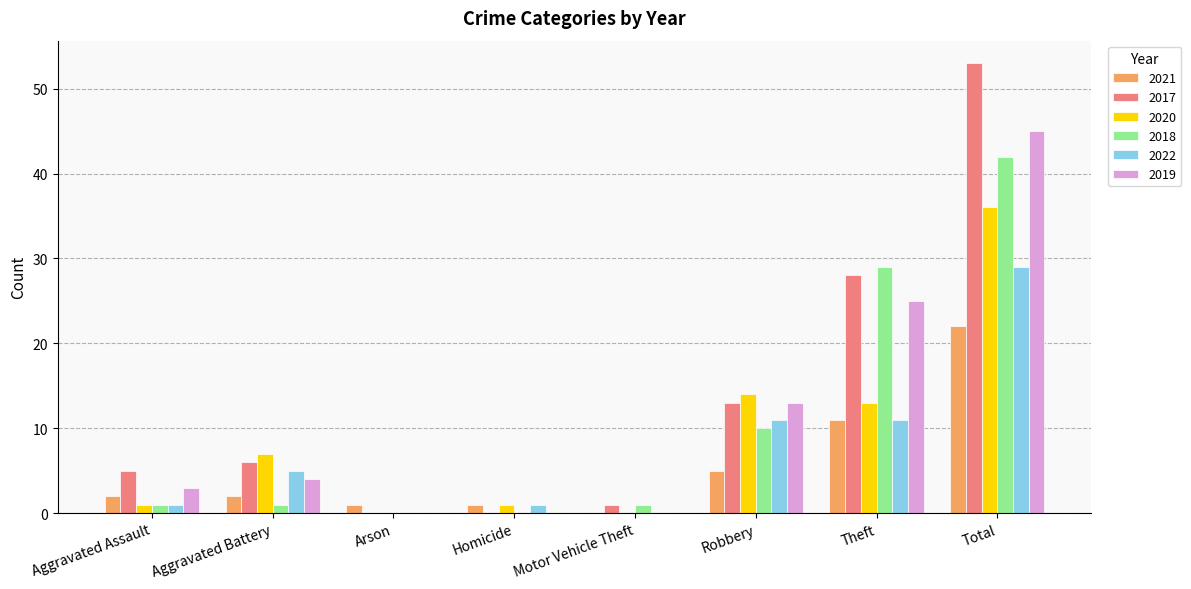

Where is 2018 nearest to the value 21?

Theft